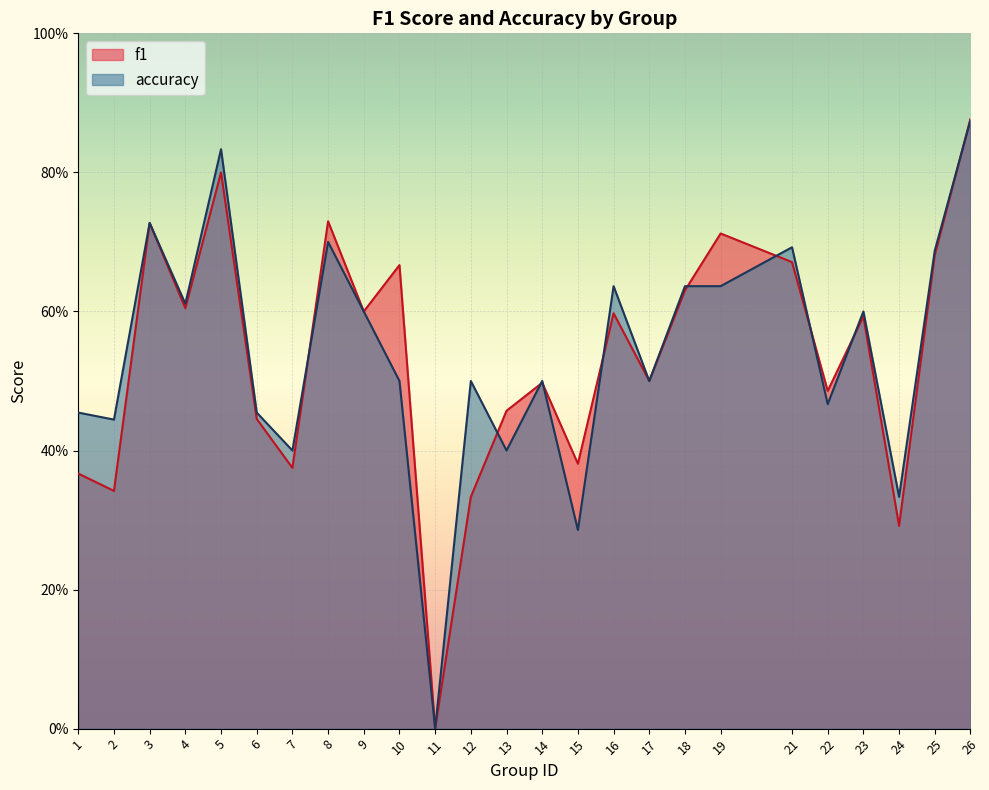

Reading left to right, what are all the values shown in this chart?

f1: 0.4	0.3	0.7	0.6	0.8	0.4	0.4	0.7	0.6	0.7	0.0	0.3	0.5	0.5	0.4	0.6	0.5	0.6	0.7	0.7	0.5	0.6	0.3	0.7	0.9
accuracy: 0.5	0.4	0.7	0.6	0.8	0.5	0.4	0.7	0.6	0.5	0.0	0.5	0.4	0.5	0.3	0.6	0.5	0.6	0.6	0.7	0.5	0.6	0.3	0.7	0.9